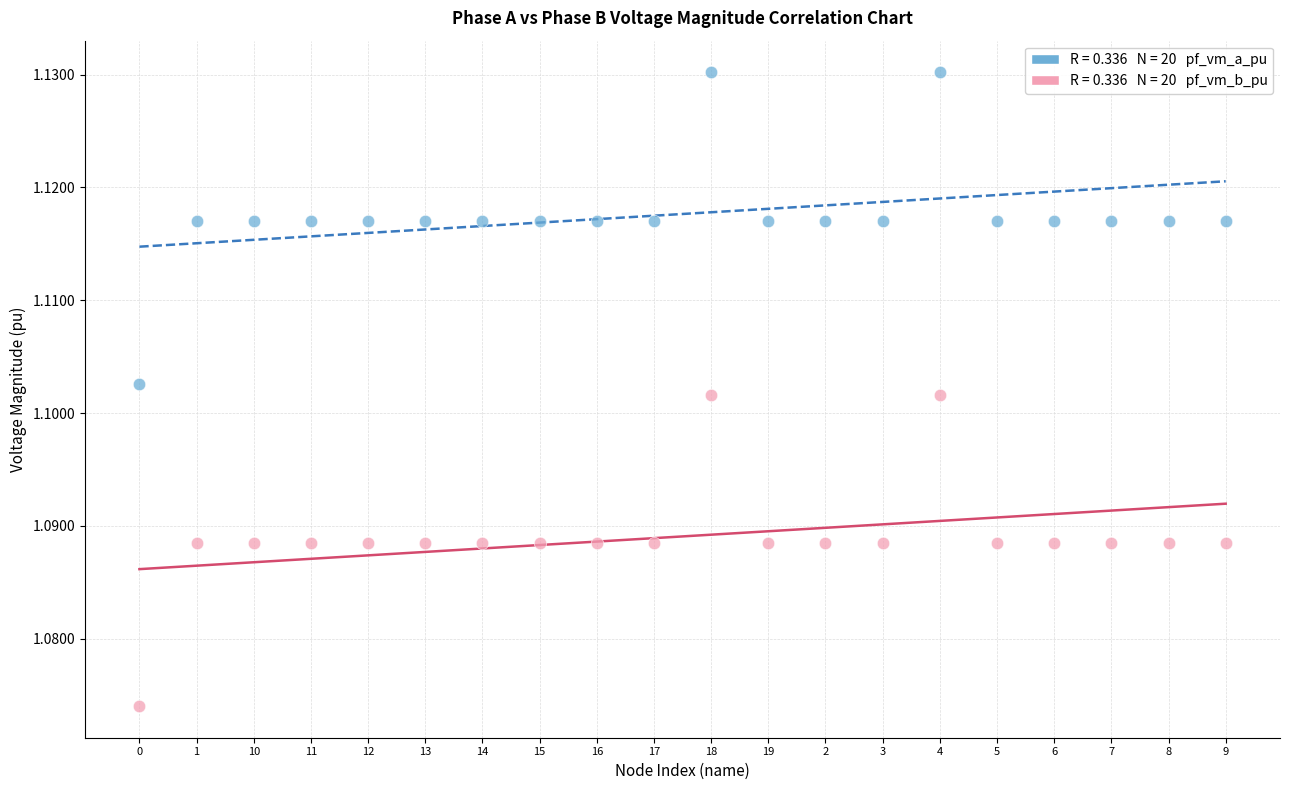

Count the number of points in this scatter plot.

40